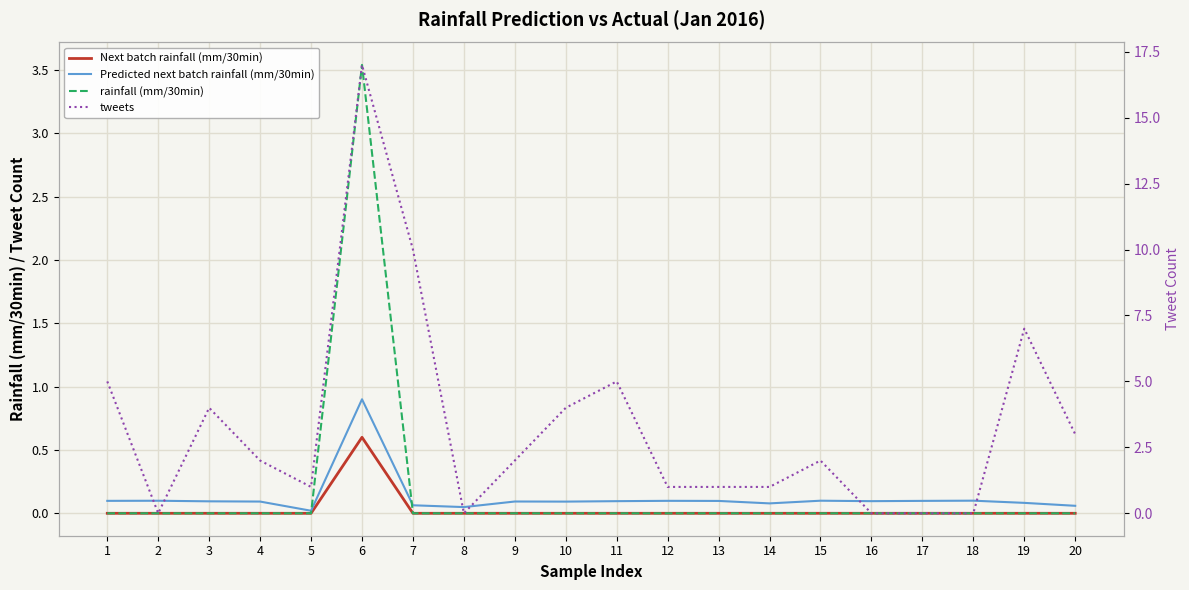

The Predicted next batch rainfall (mm/30min) series shows 0.1 at 11. True or false?

True